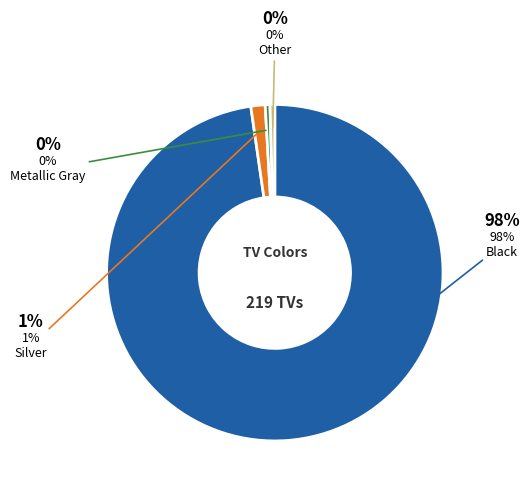

Is there any slice that represents more than half of the pie?

Yes